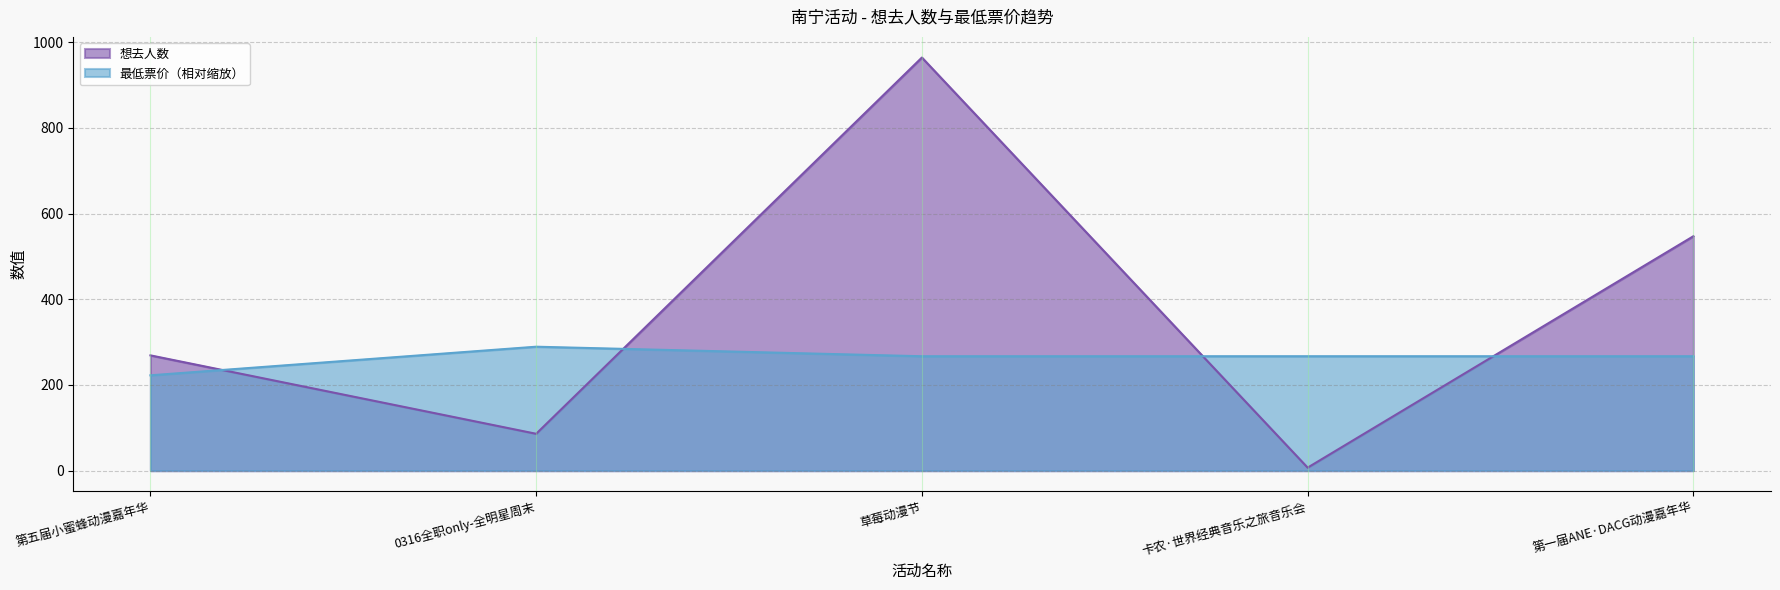

At how many categories does at least one series exceed 619?

1